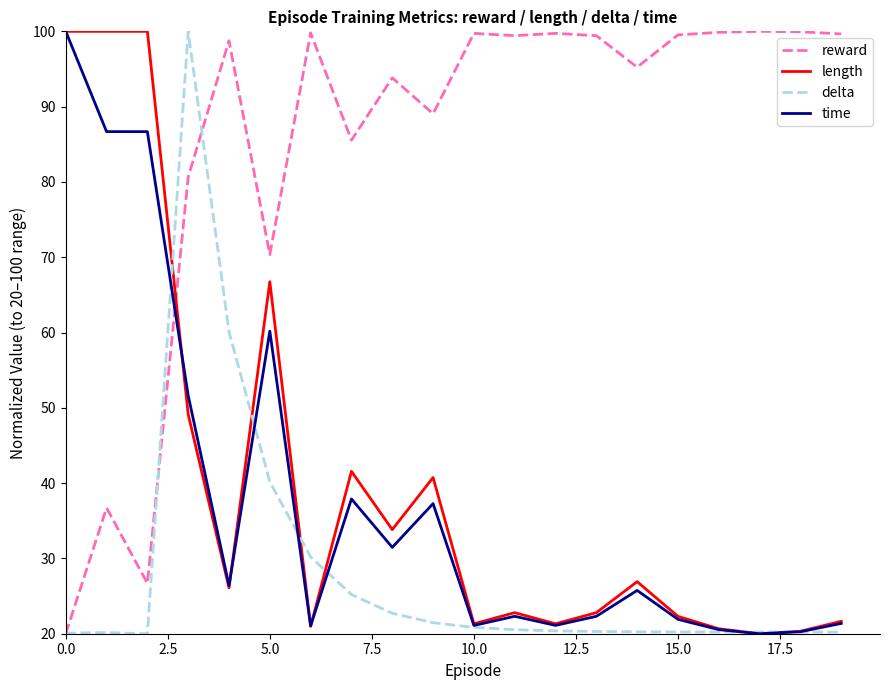

Which series has the largest total across all categories?

reward